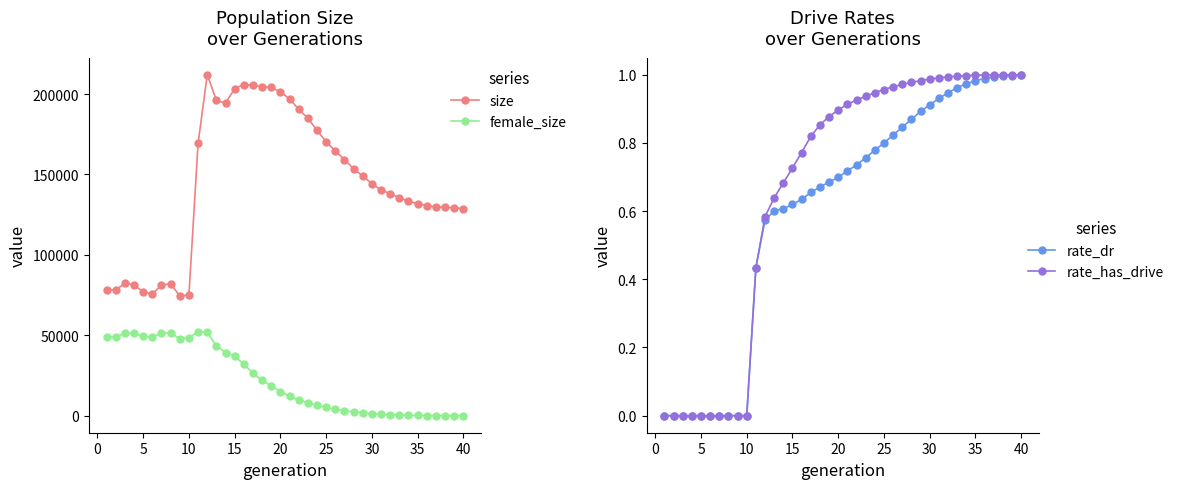

Does the chart have visible grid lines?

No